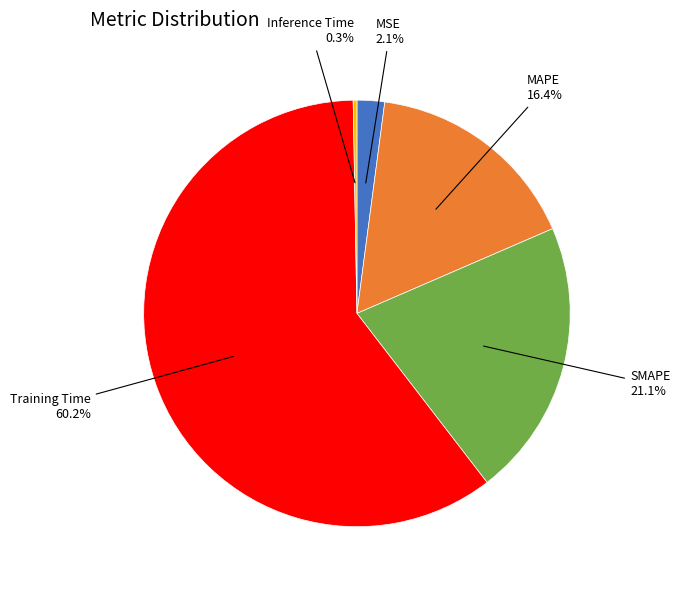

Does any single category account for the majority?

Yes